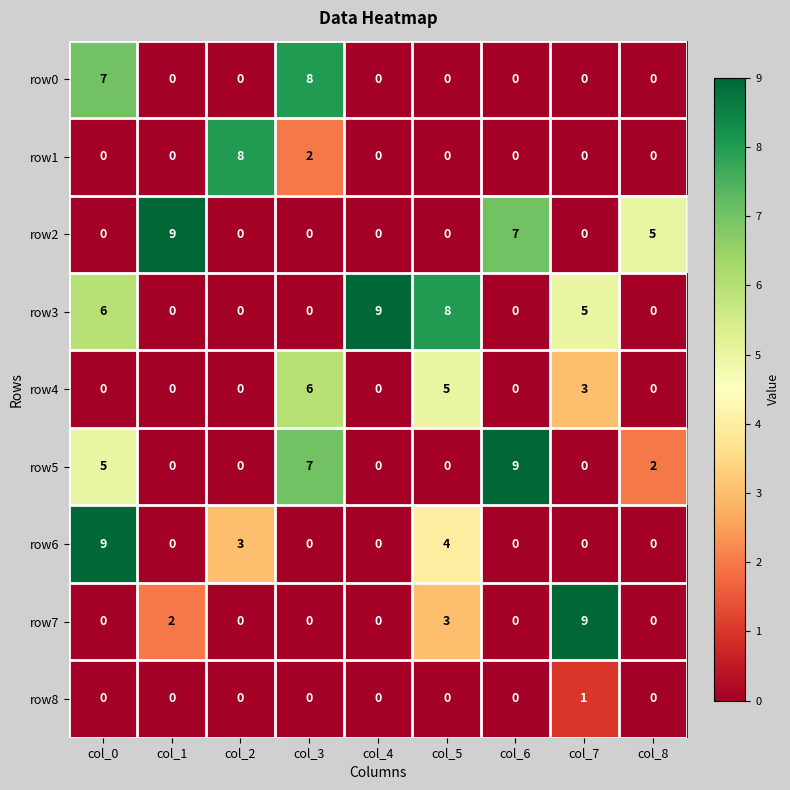

What is the difference between the maximum and second lowest values in the row0 series?

8